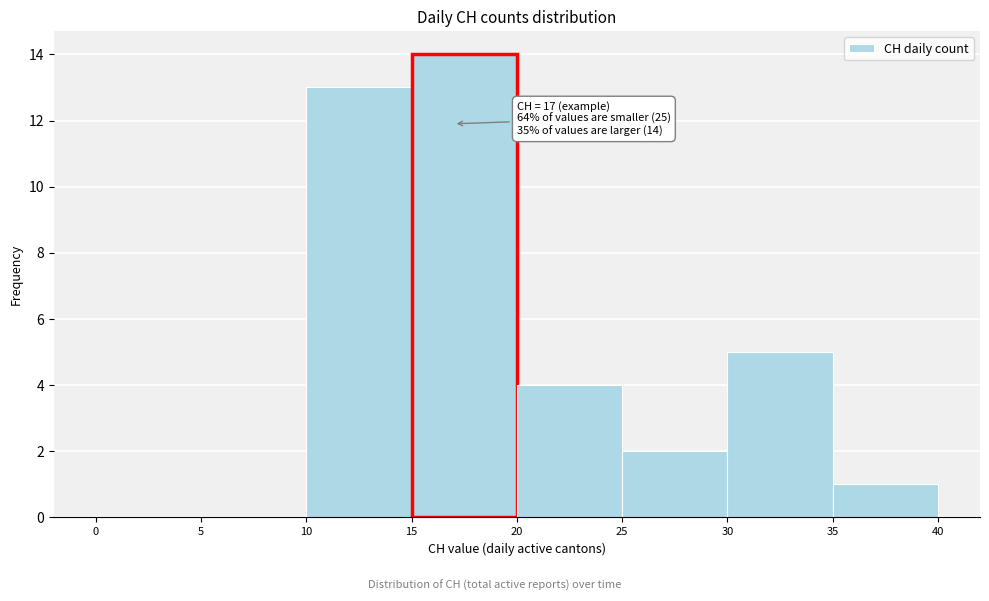

Which range on the x-axis has the tallest bar?

15 to 20